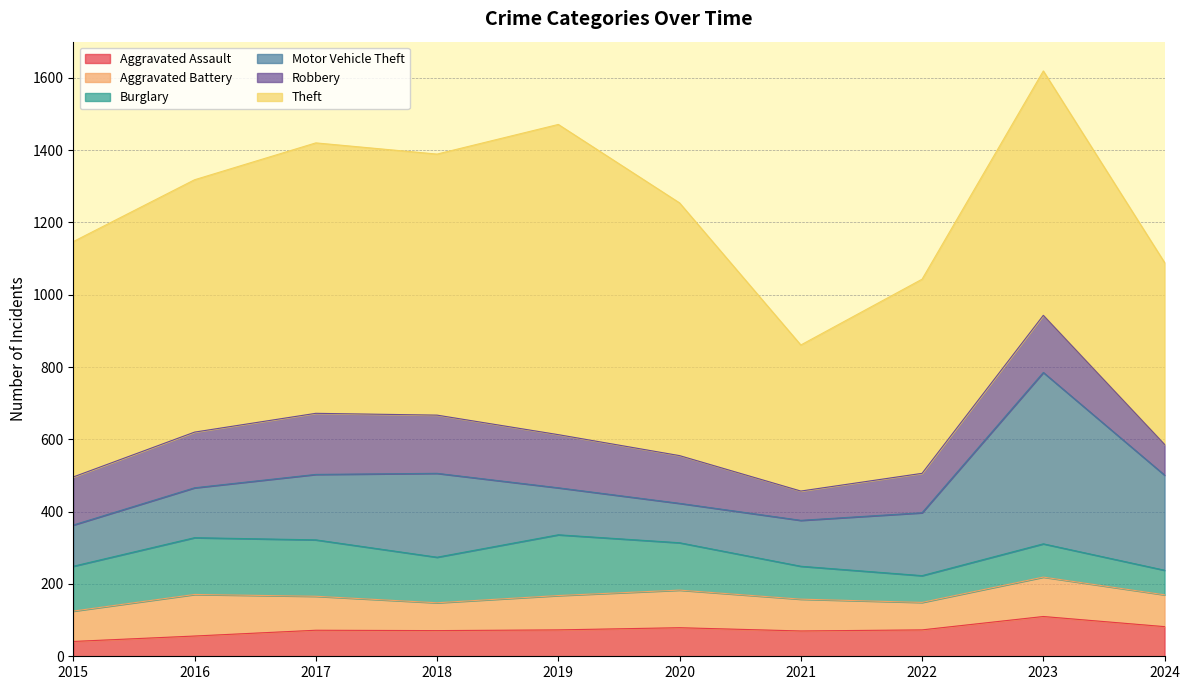

True or false: Aggravated Battery and Theft cross at least once.

False